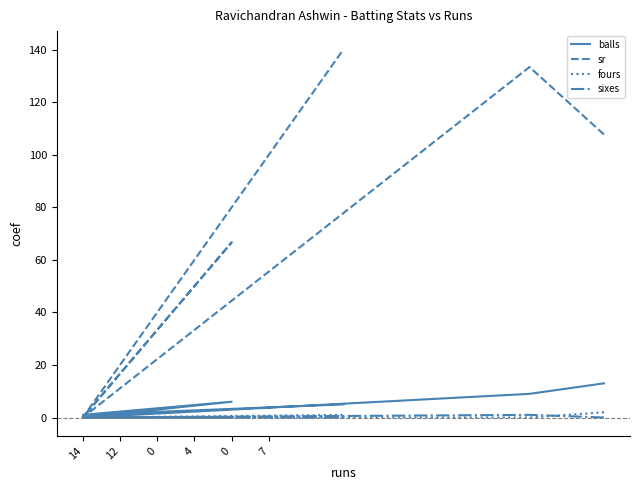

What is the greatest value displayed?

140.0